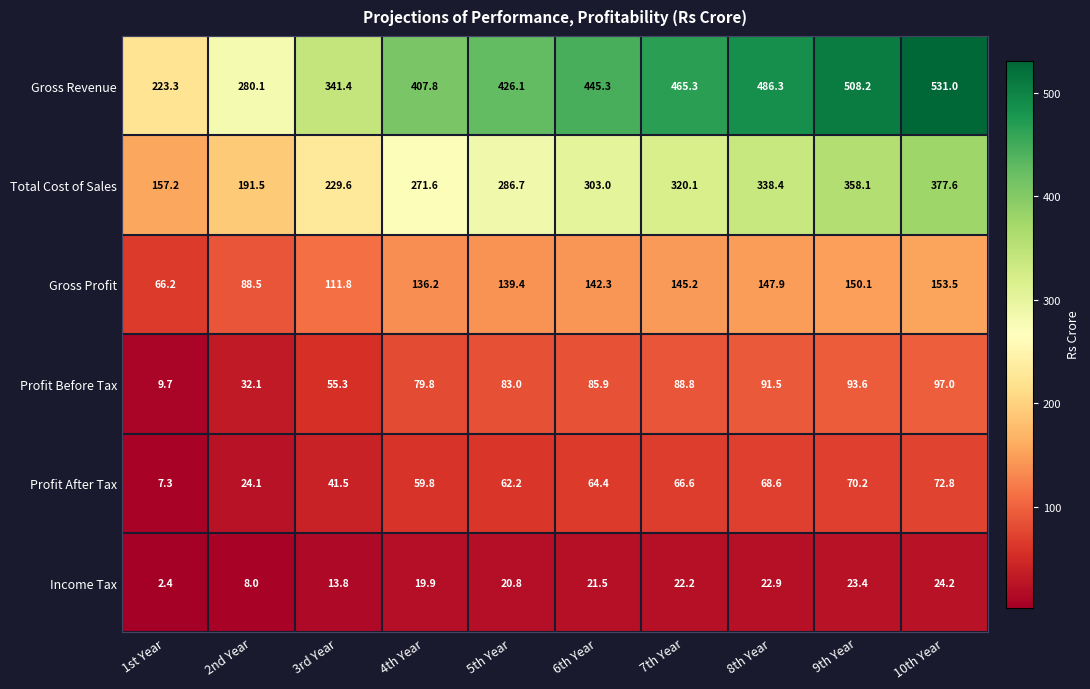

The value of Gross Revenue at 8th Year is 486.3. True or false?

True